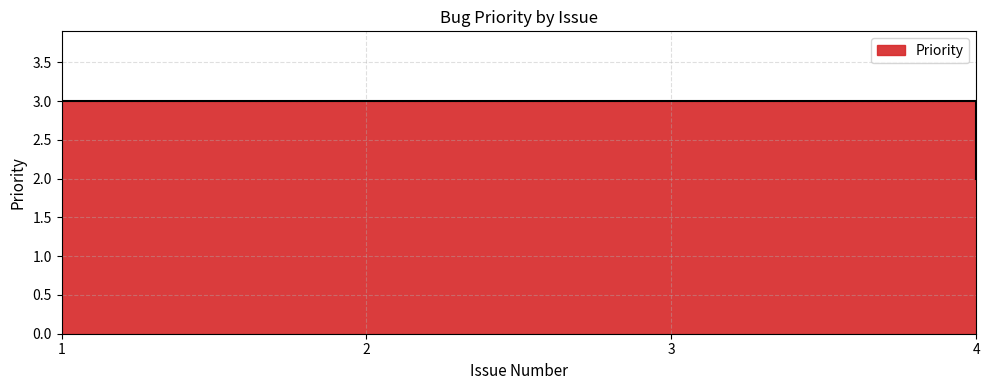

List the labels in order of value, largest first.

1, 2, 3, 4